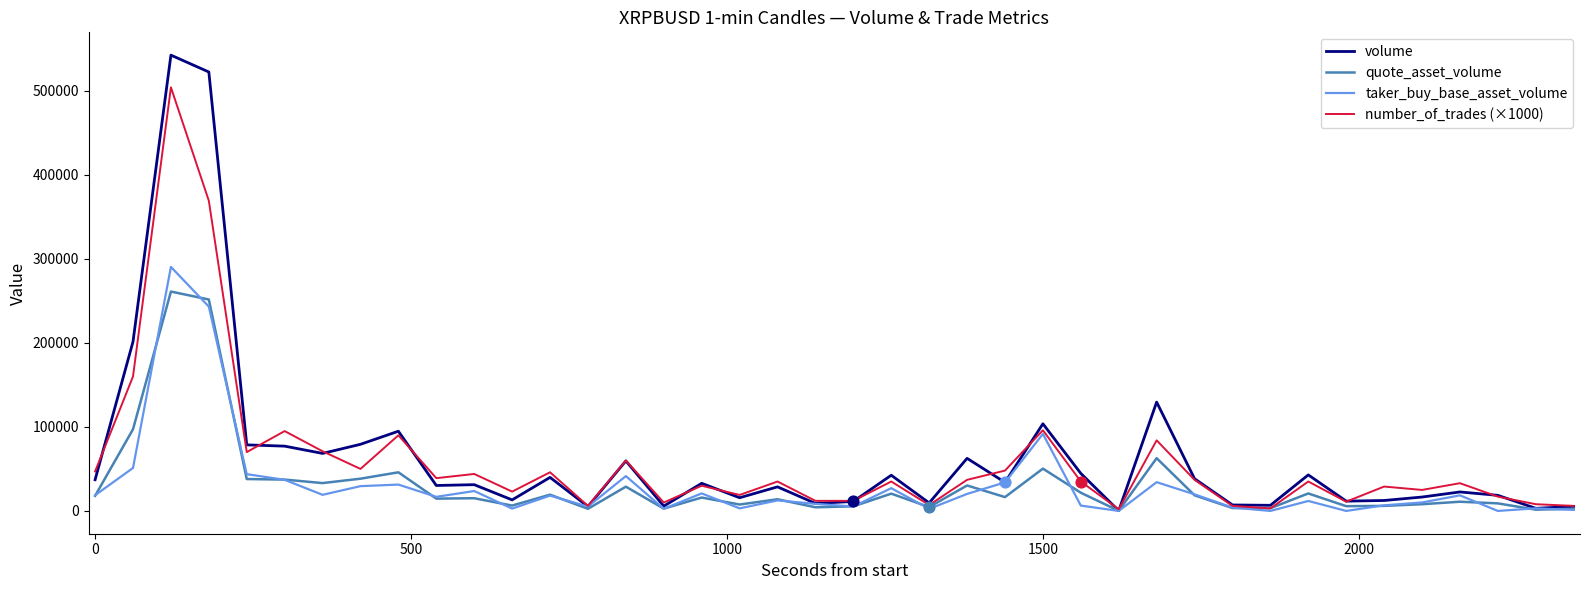

At how many categories does at least one series exceed 139889?

3